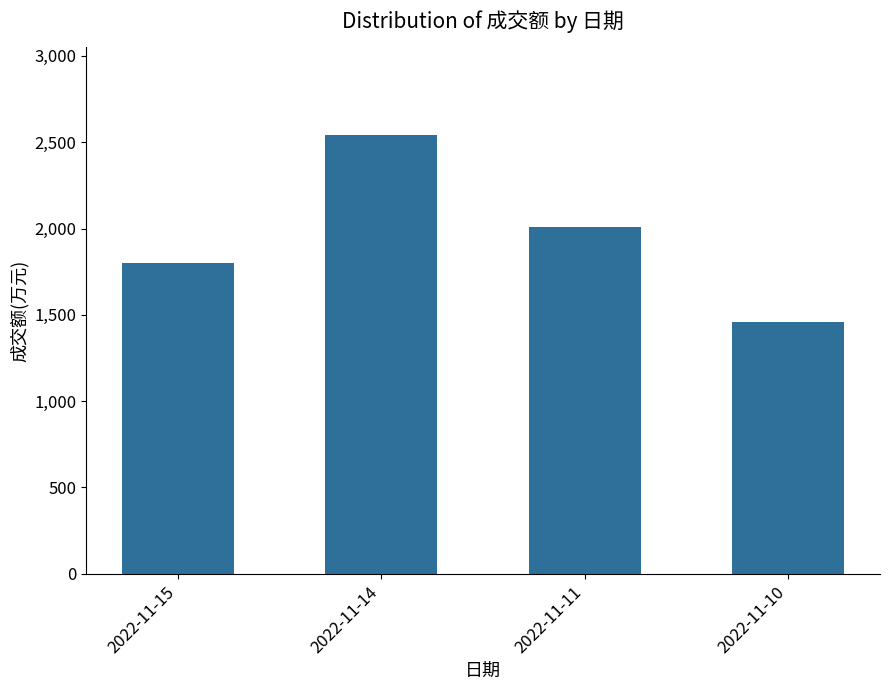

True or false: the data shows 1799 at 2022-11-15.

True